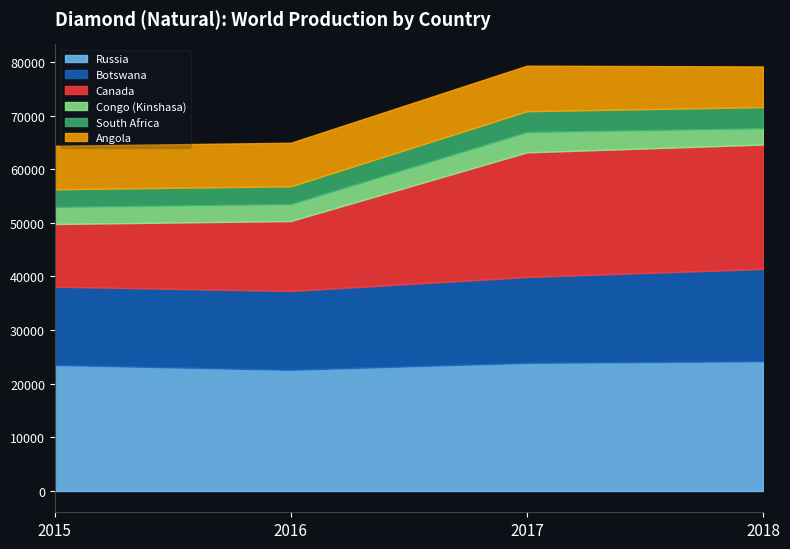

At how many categories does at least one series exceed 3546?

4